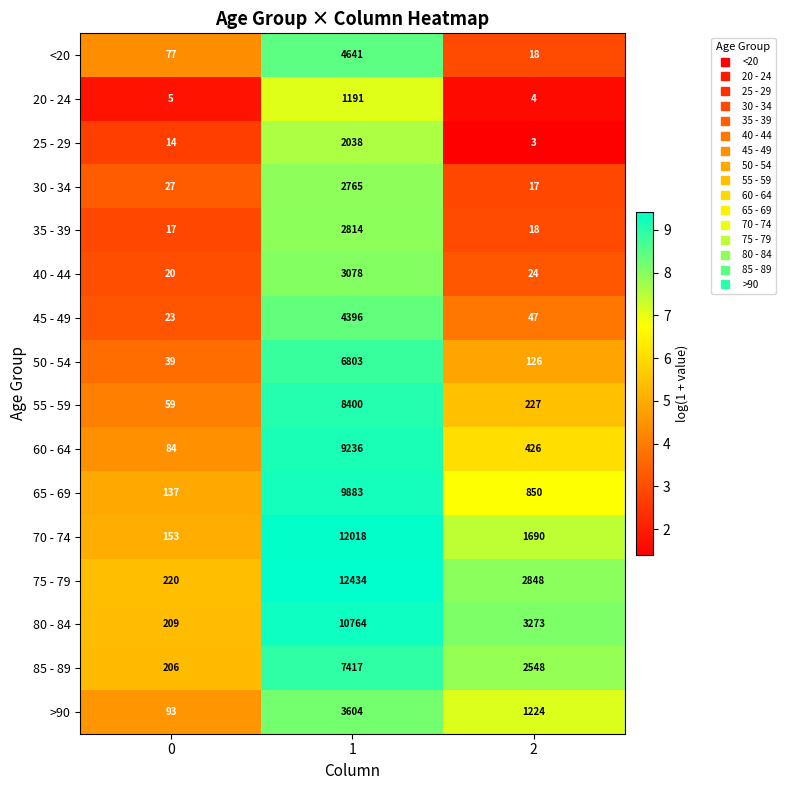

What is the sum of the 55 - 59 values at 0 and 2?

286